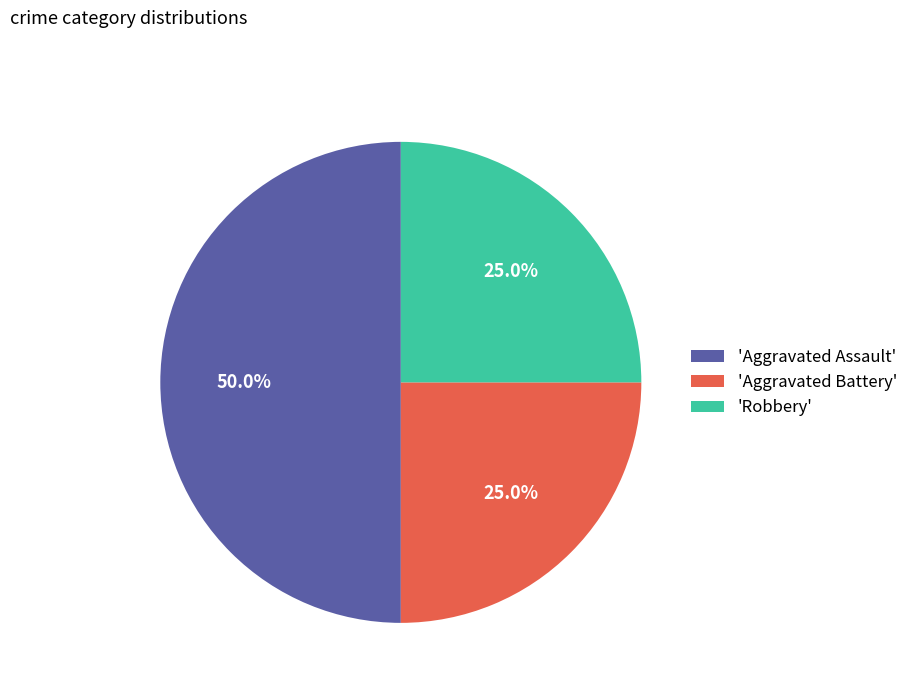

Which category has the biggest portion of the pie?

'Aggravated Assault'